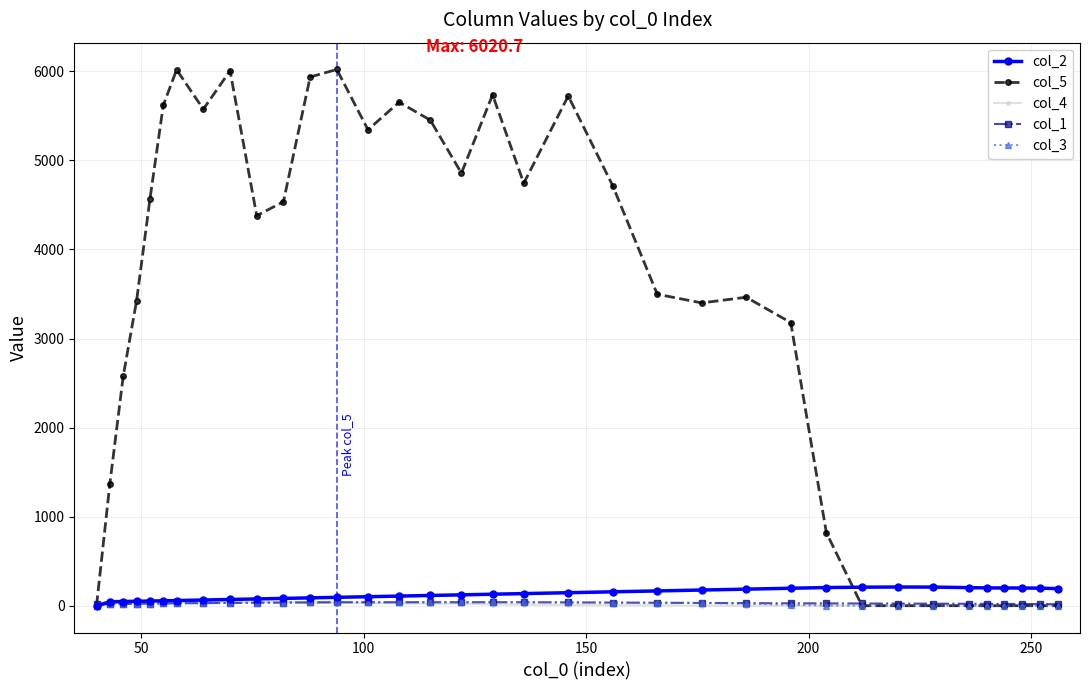

Which series has the largest total across all categories?

col_5